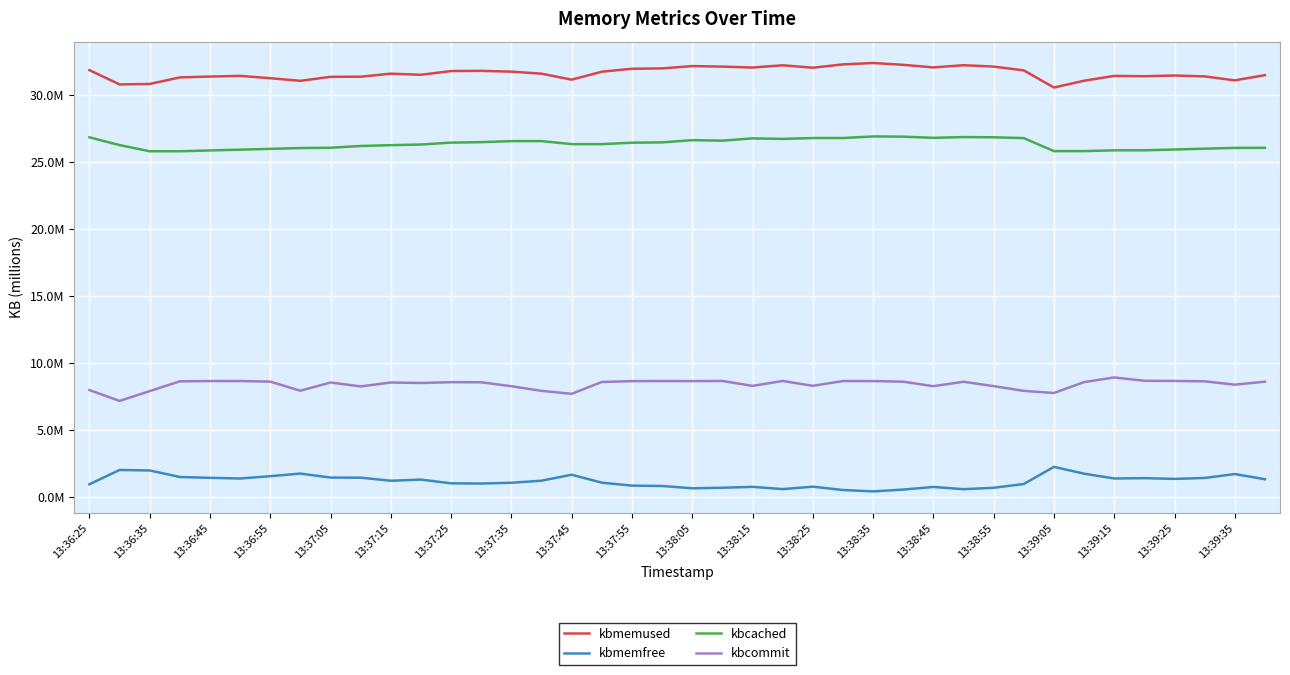

What is the greatest value displayed?

32399308